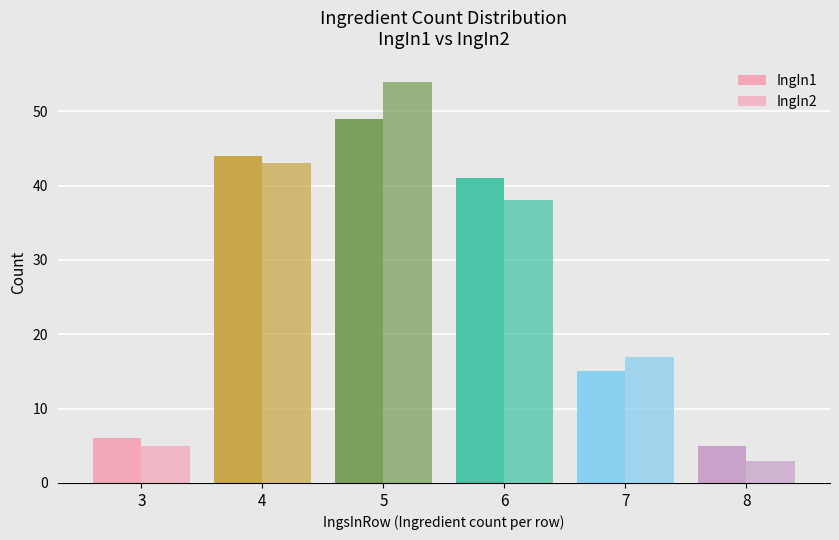

Does the chart contain any negative values?

No